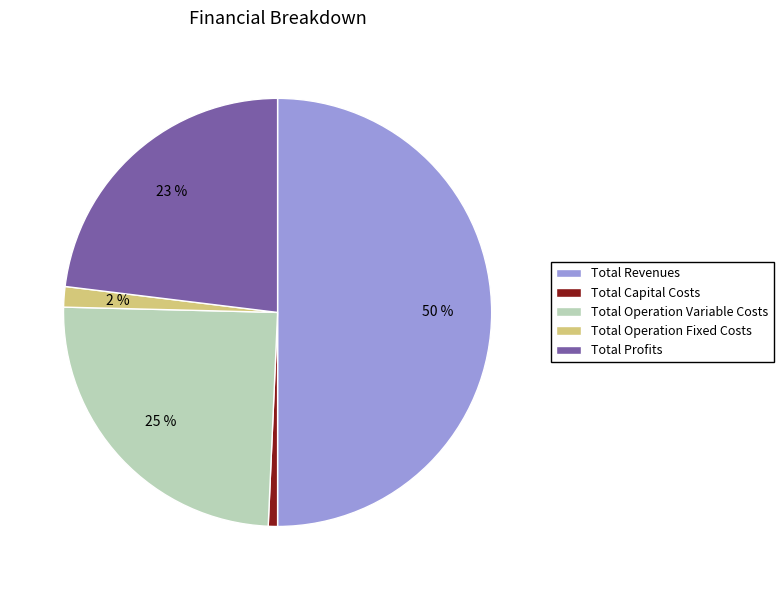

Which category has the smallest portion of the pie?

Total Capital Costs